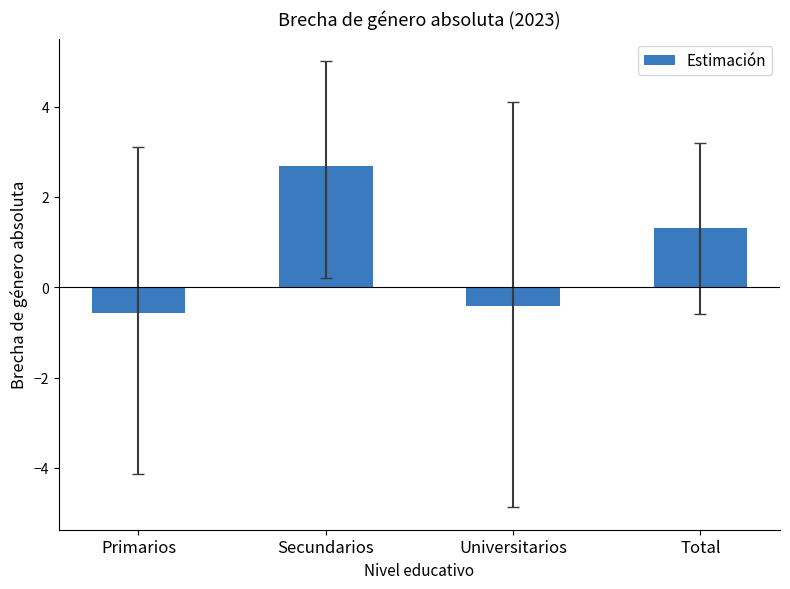

What value does the data have at Secundarios?

2.7